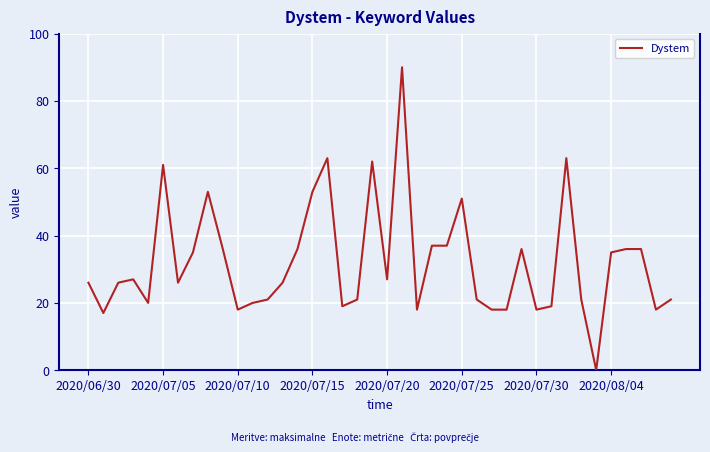

What is the difference between the maximum and minimum values?

90